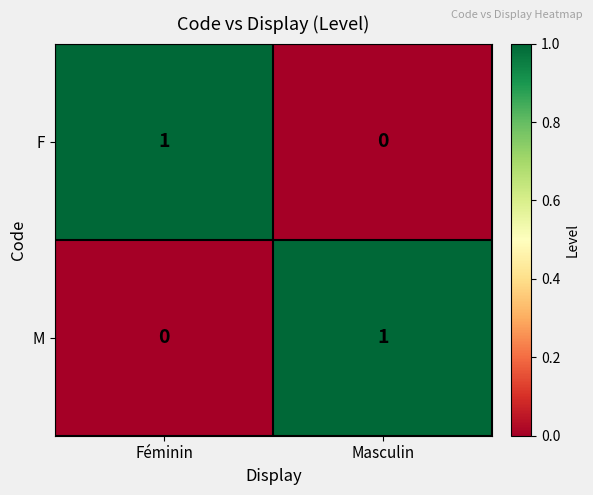

Is the value of M at Féminin greater than the value of F at Féminin?

No